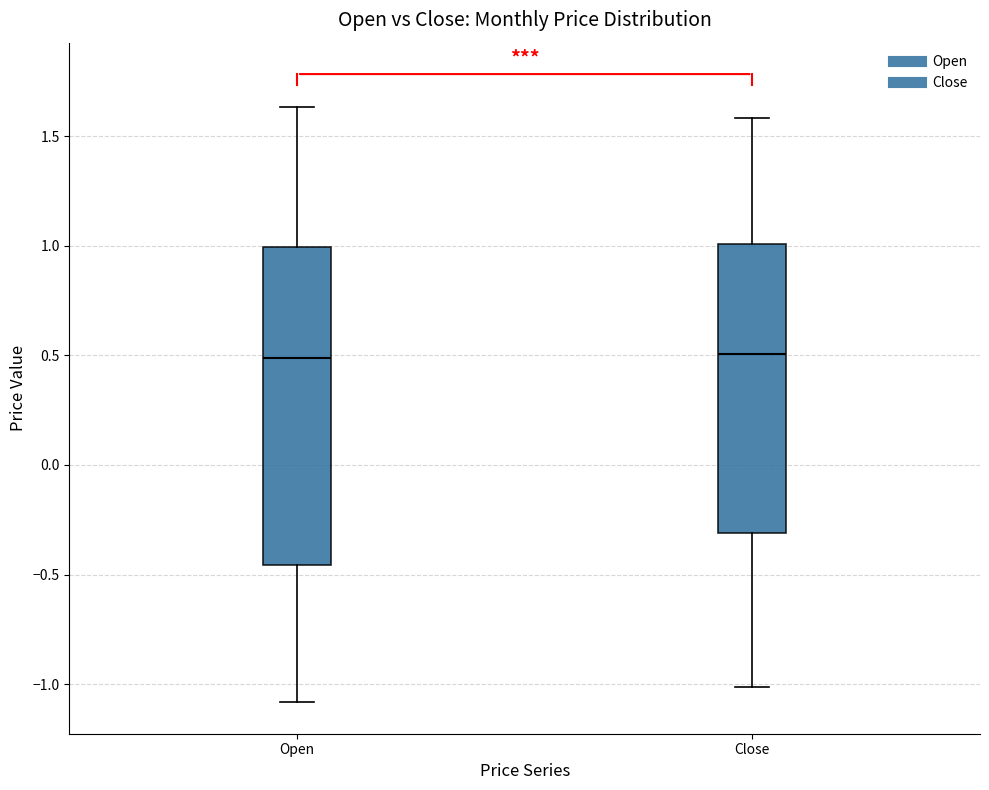

Reading left to right, transcribe this box plot: for each box, give where its median line is, the range the box spans, and where its two whiskers end, as read against the y-axis. The values are not printed on the chart, so give them approximately, as read against the axis.

Open: median 0.50, box -0.45 to 1.00, whiskers -1.10 to 1.65
Close: median 0.50, box -0.30 to 1.00, whiskers -1.00 to 1.60